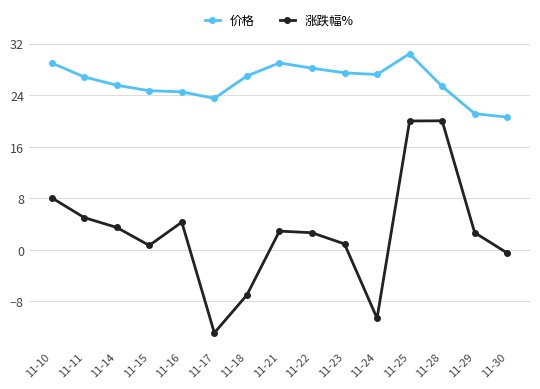

What is the greatest value displayed?

30.4